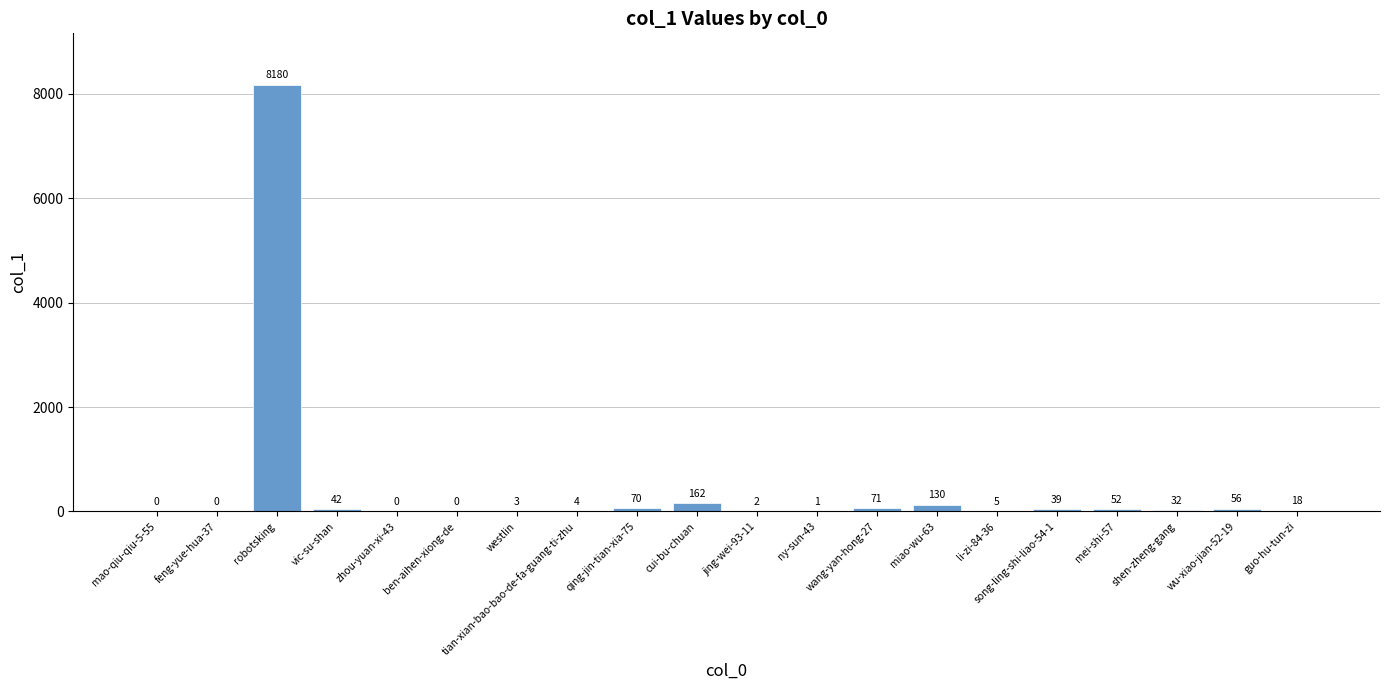

What is the sum of all values?

8867